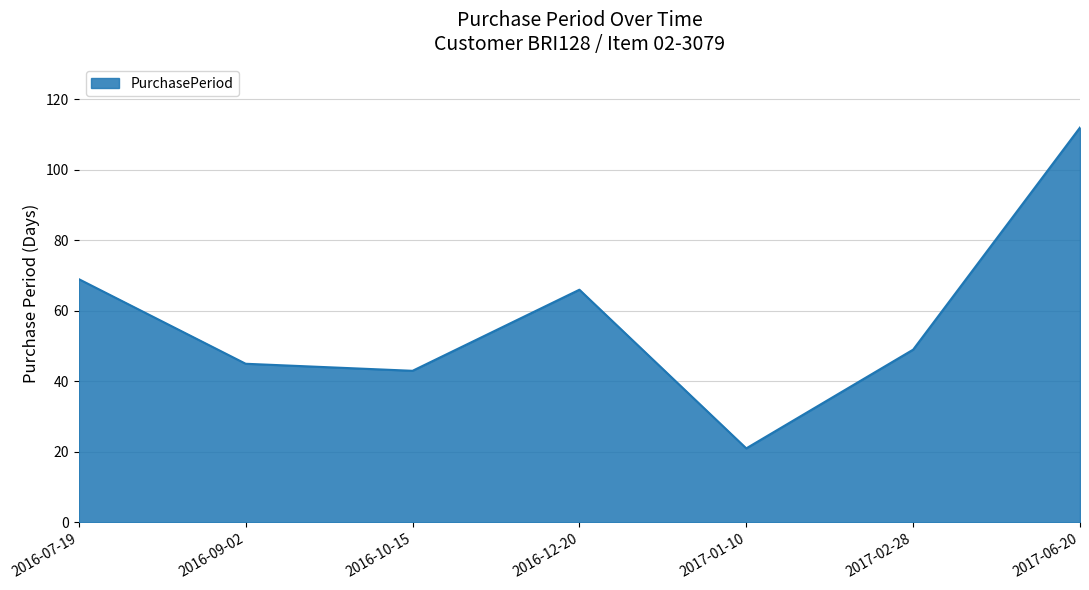

List the labels in order of value, largest first.

2017-06-20, 2016-07-19, 2016-12-20, 2017-02-28, 2016-09-02, 2016-10-15, 2017-01-10